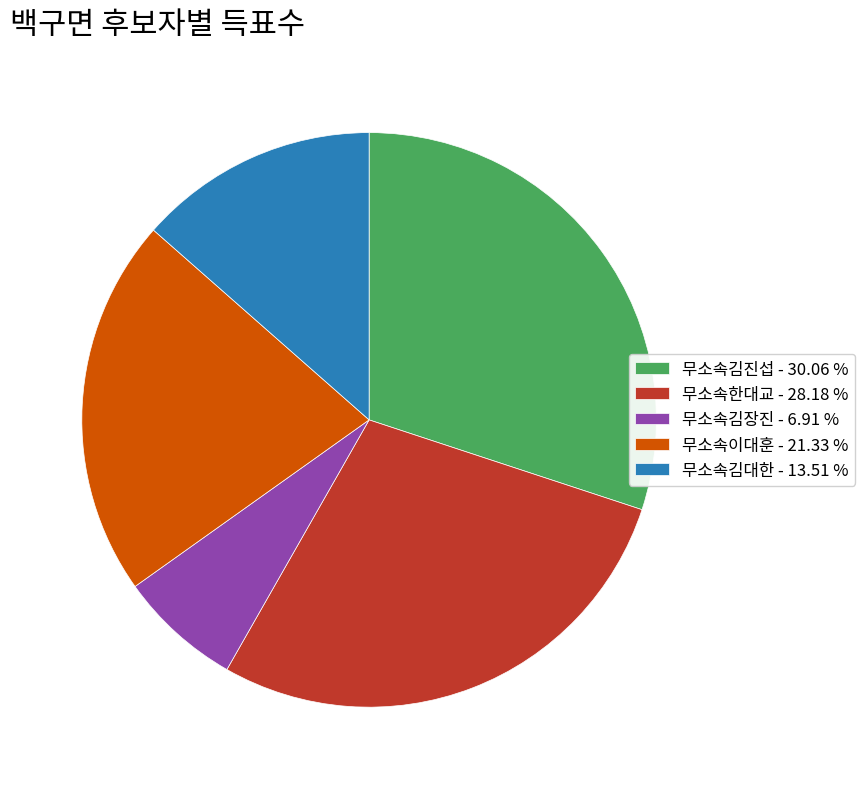

Combined, do 무소속김대한 - 13.51 % and 무소속김장진 - 6.91 % account for over 50%?

No